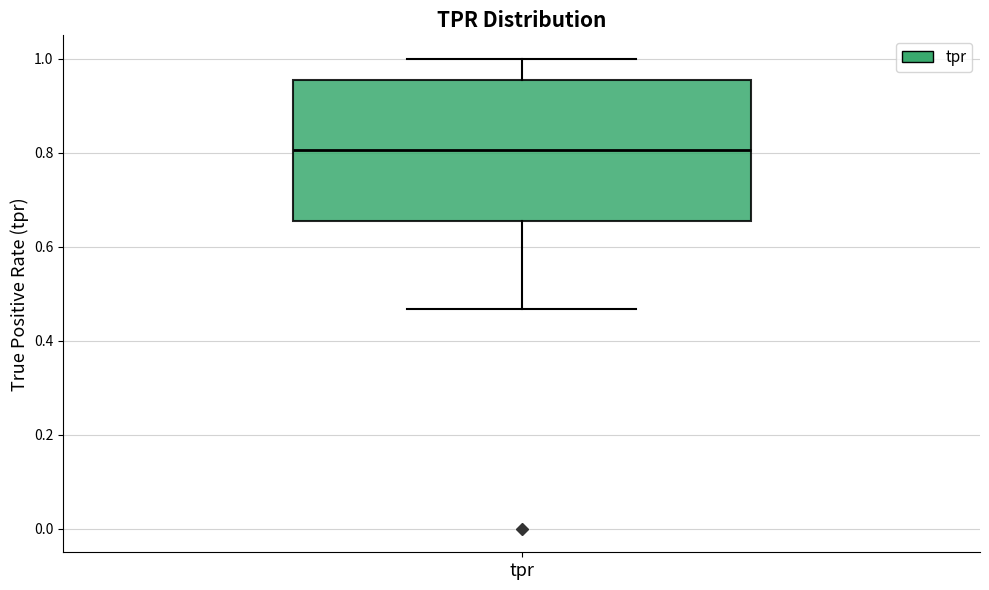

Read this box plot against the y-axis: the position of the median line, the range covered by the box, and the ends of both whiskers. The values are not printed on the chart, so give them approximately, as read against the axis.

median 0.80, box 0.66 to 0.96, whiskers 0.46 to 1.00